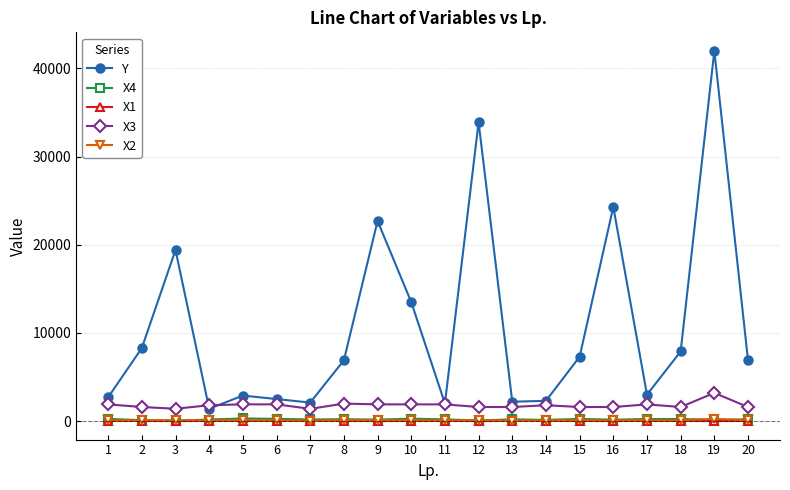

At how many categories does at least one series exceed 17348?

5